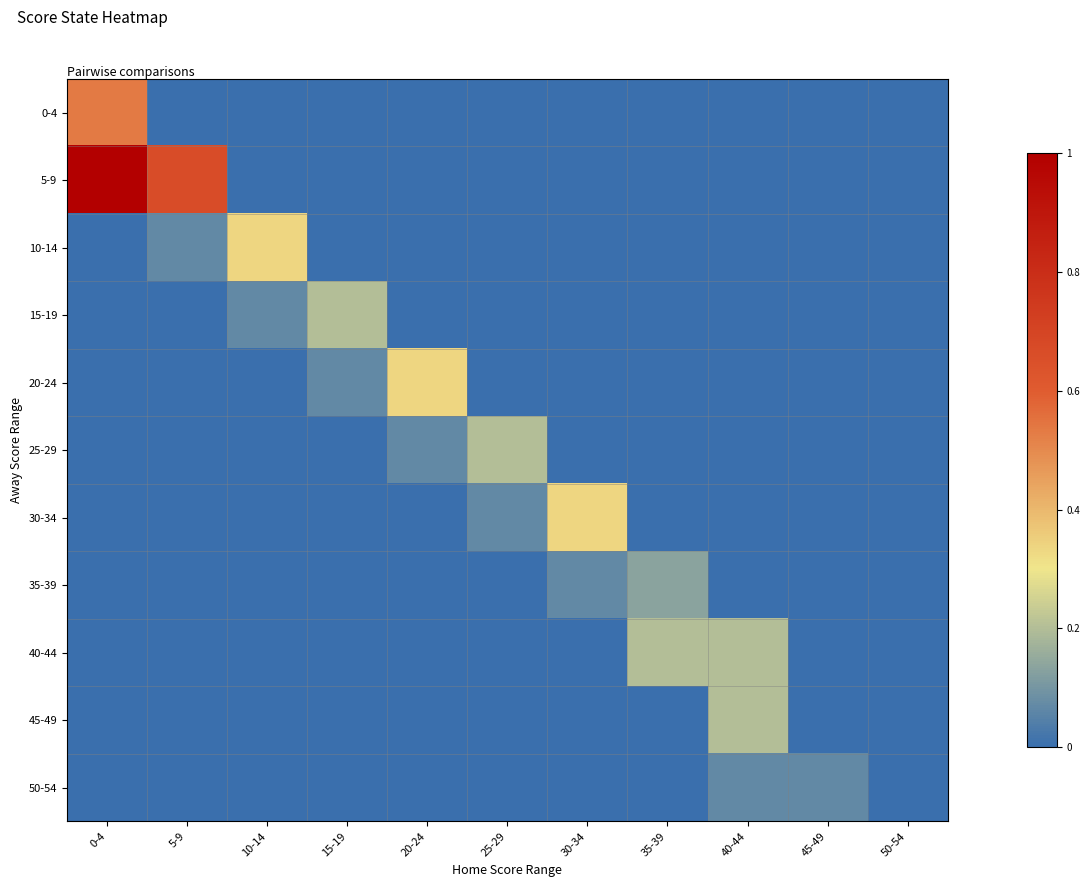

Which series has the largest range (max minus min)?

5-9